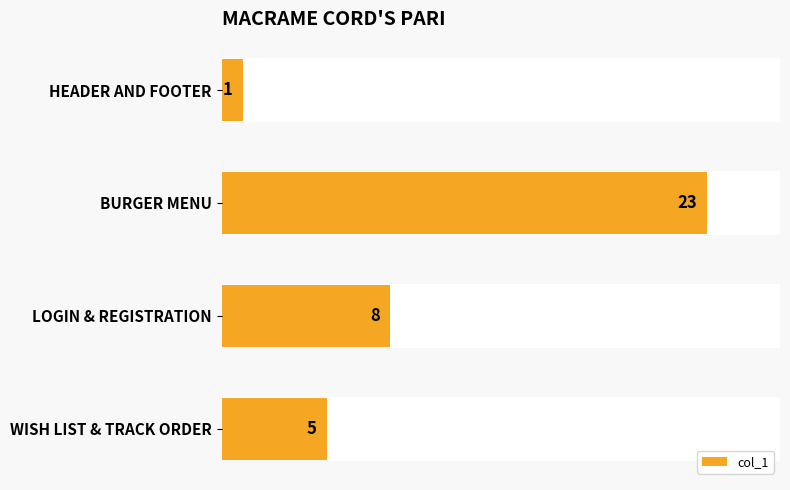

What is the maximum value shown in the chart?

23